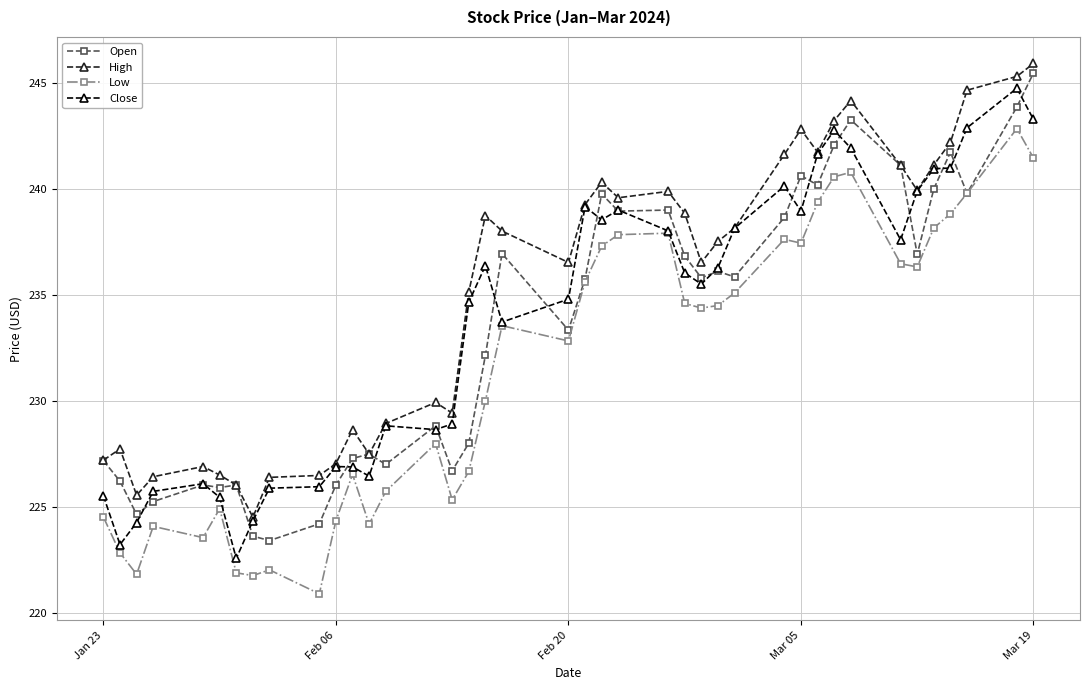

True or false: Close has more than 2 points higher than both neighbors.

True